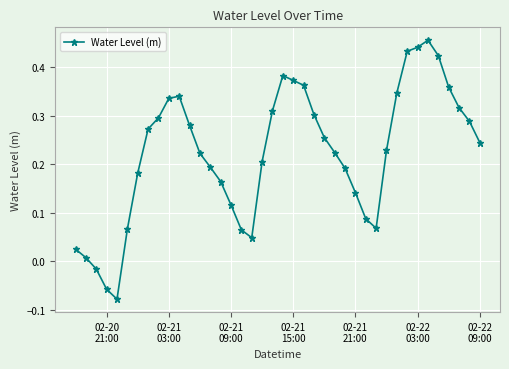

True or false: the data has more than 2 interior local peaks.

True